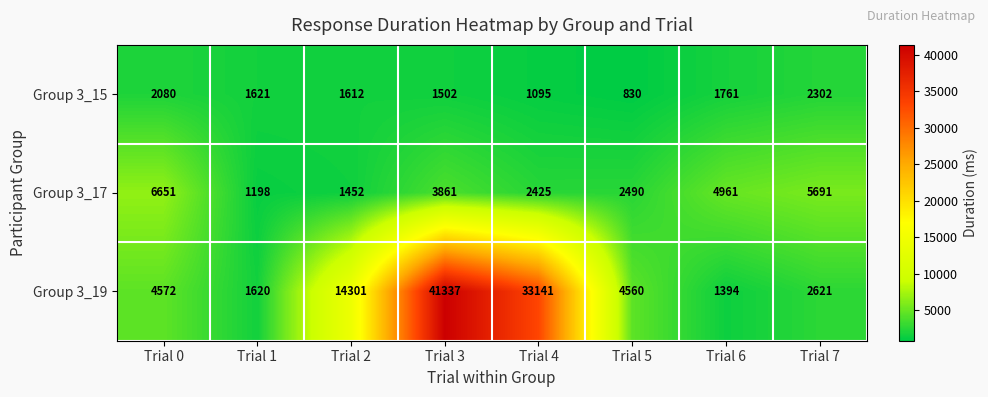

What is the difference between the highest and lowest values at Trial 7?

3389